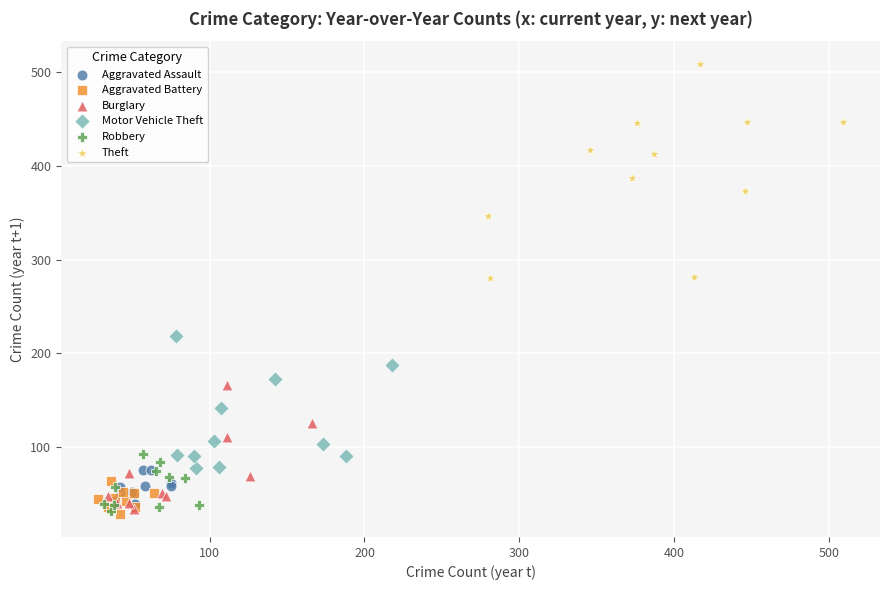

Which series contains the highest Y value?

Theft